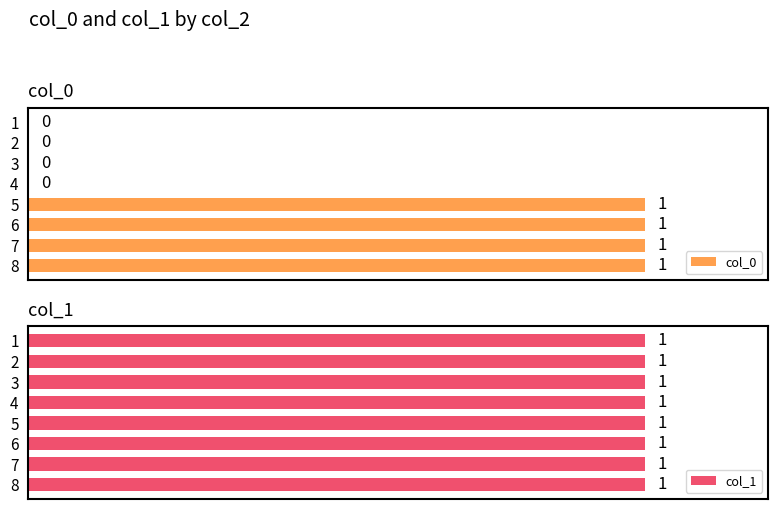

Between 0.4 and 1.0, which series saw the biggest shift?

col_0